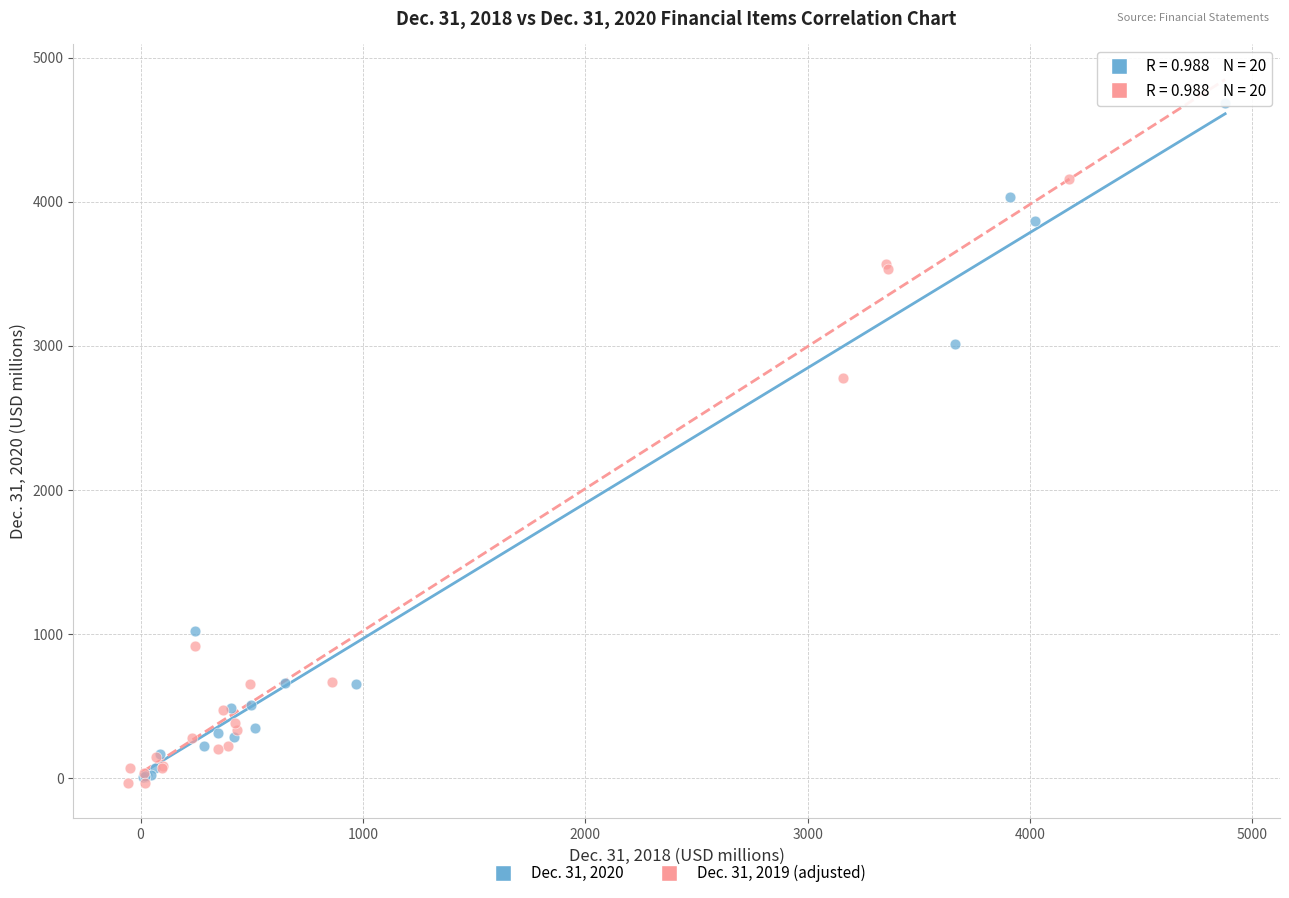

Which series reaches the maximum Y coordinate?

Dec. 31, 2020